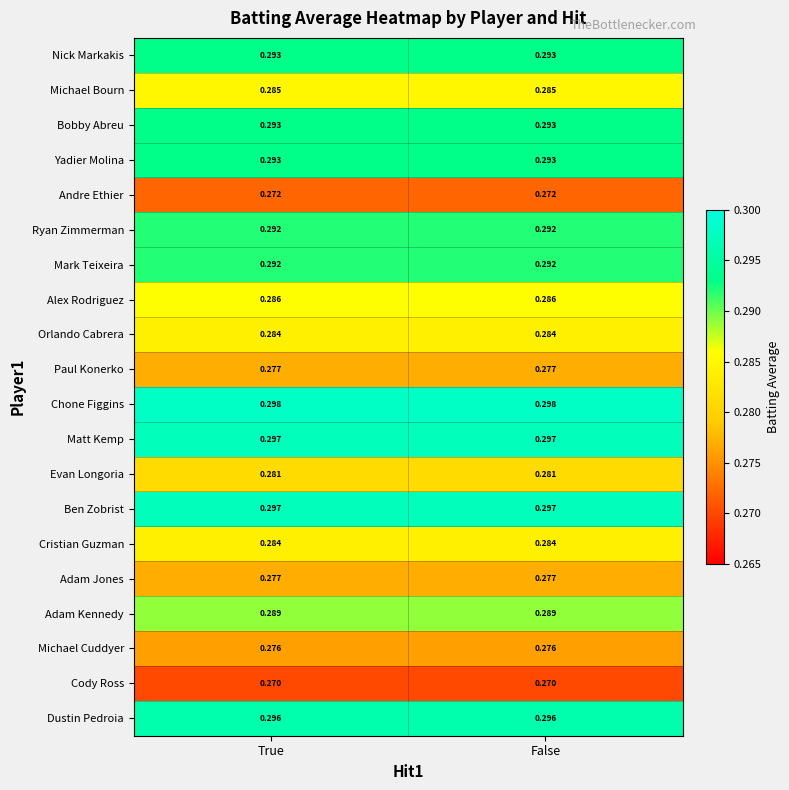

Is the value of Yadier Molina at False greater than the value of Mark Teixeira at False?

Yes